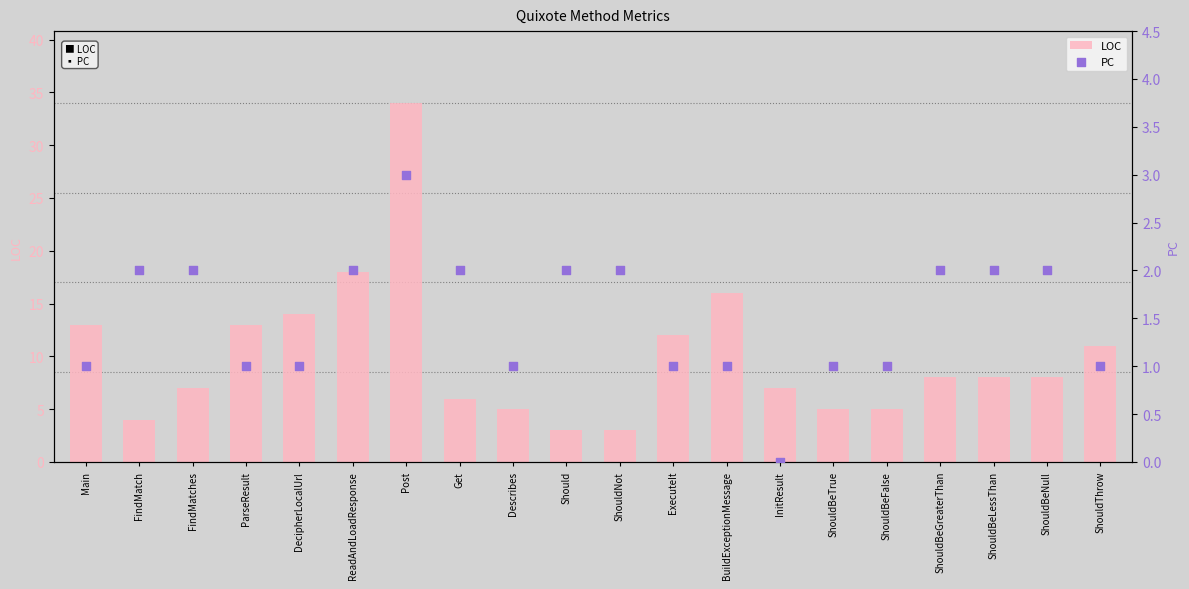

Which series contains the highest Y value?

LOC